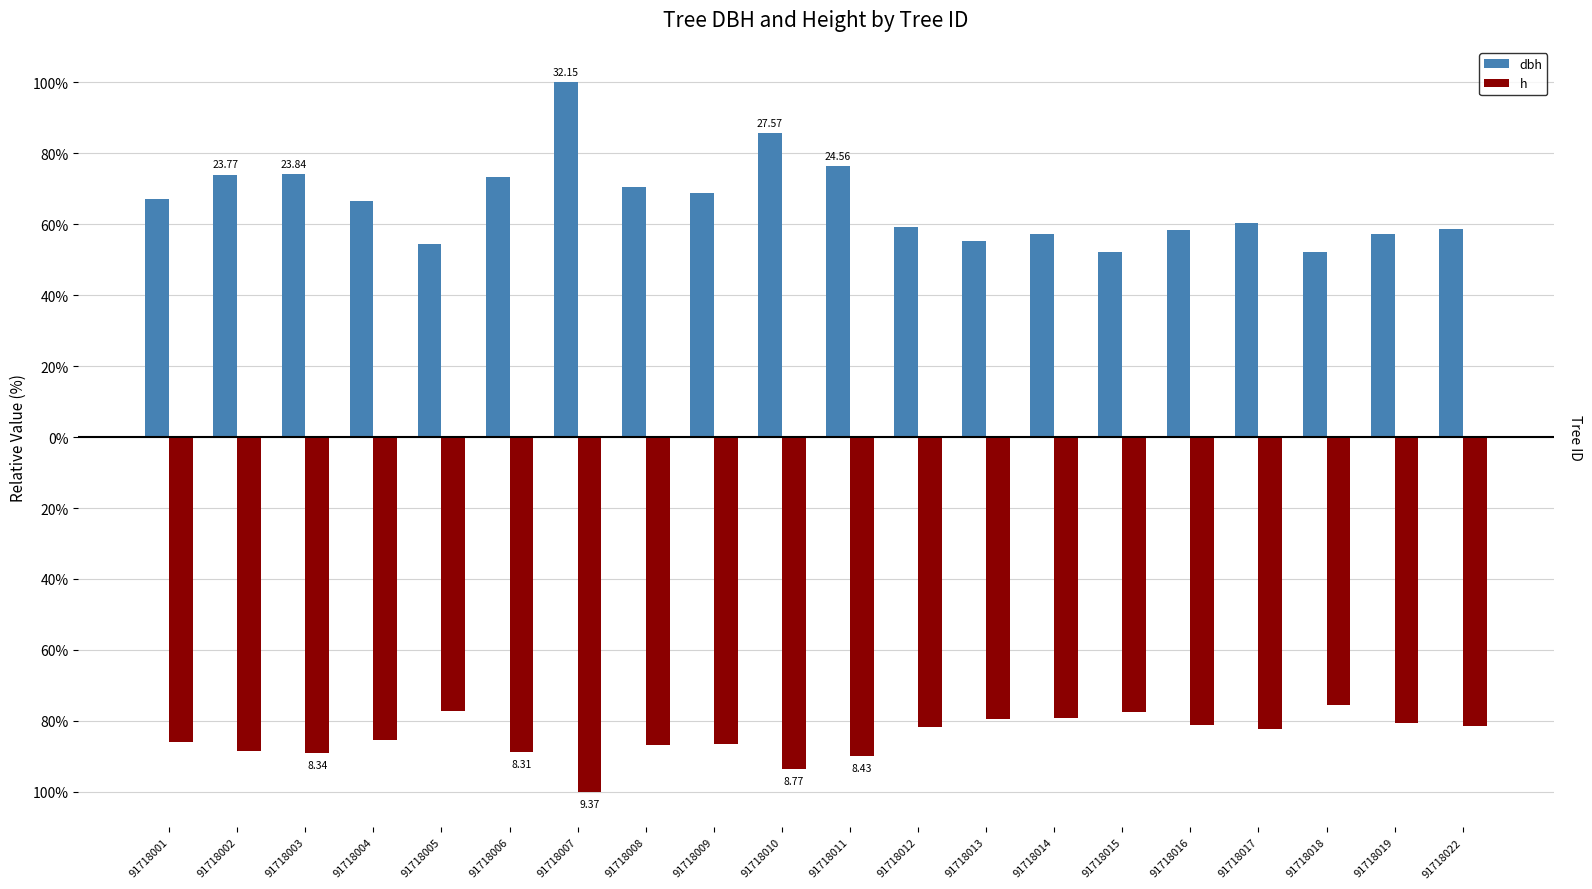

Are the bars horizontal?

No